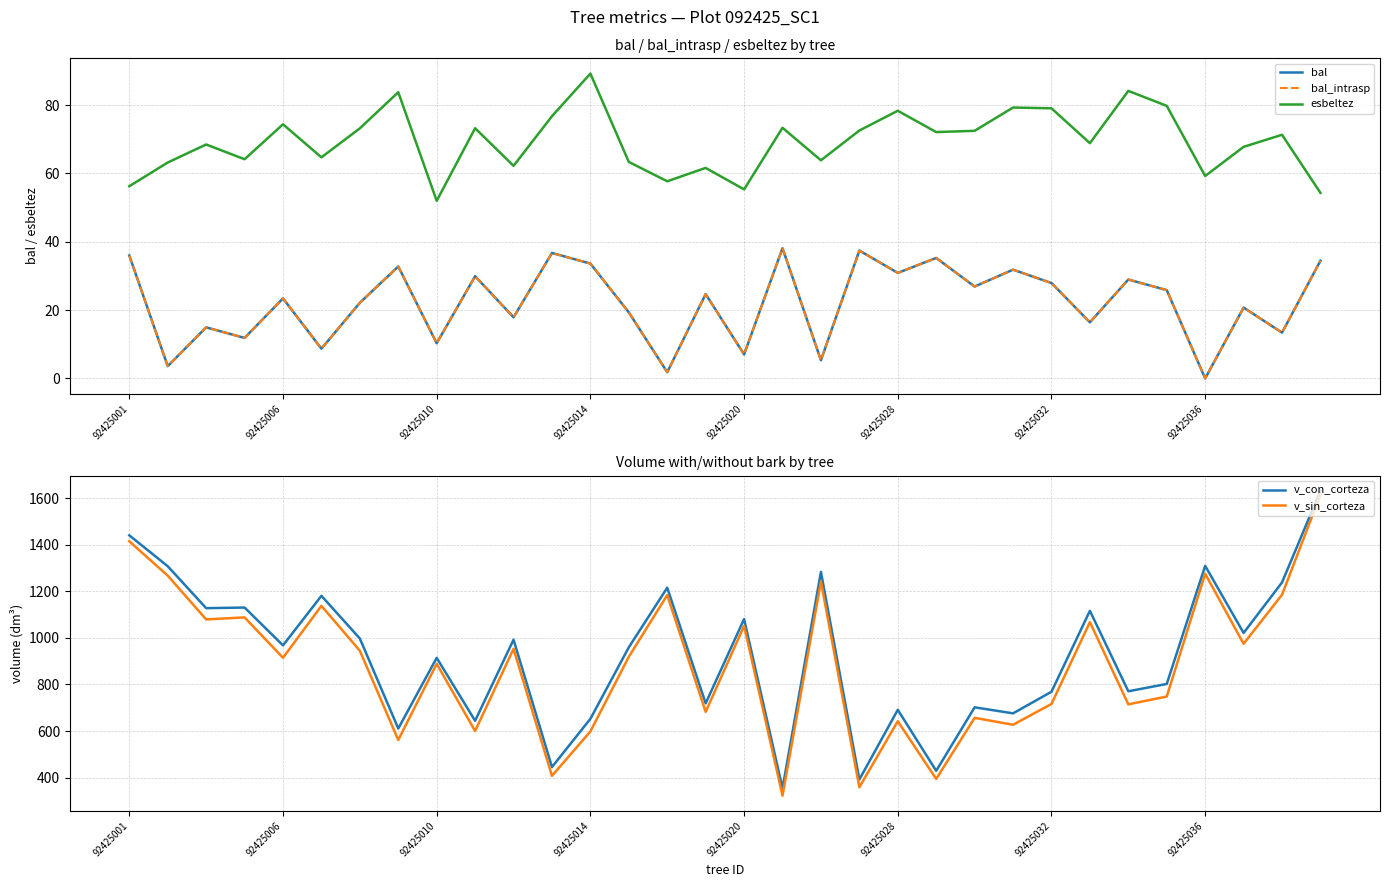

The value of esbeltez at 92425020 is 131.4. True or false?

False